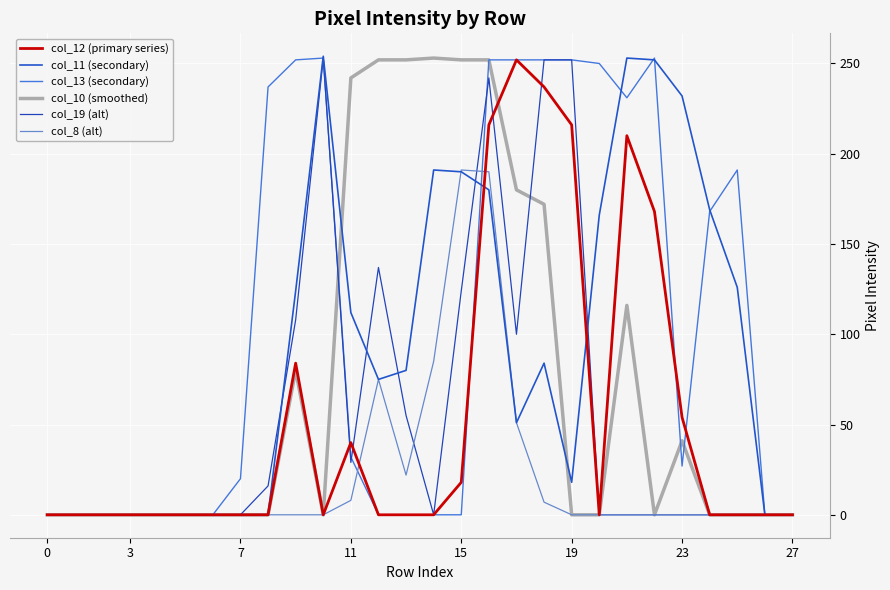

At which label is col_19 (alt) closest to 126?

15